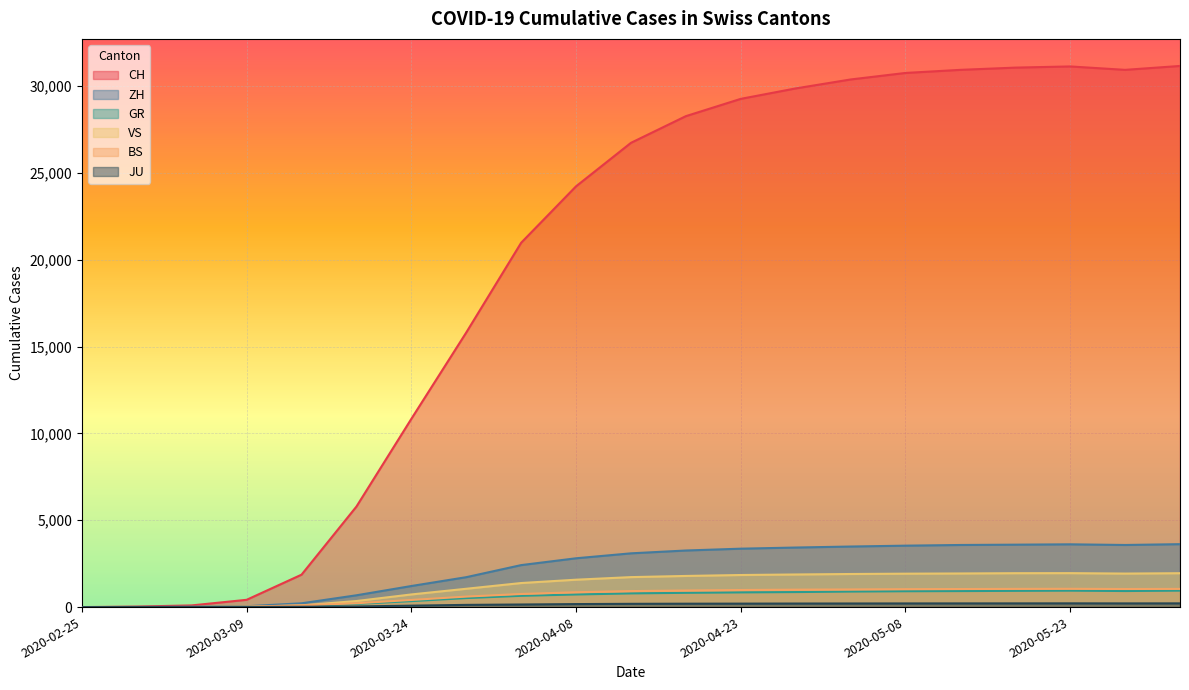

At which category does VS reach its first local peak?

2020-05-23